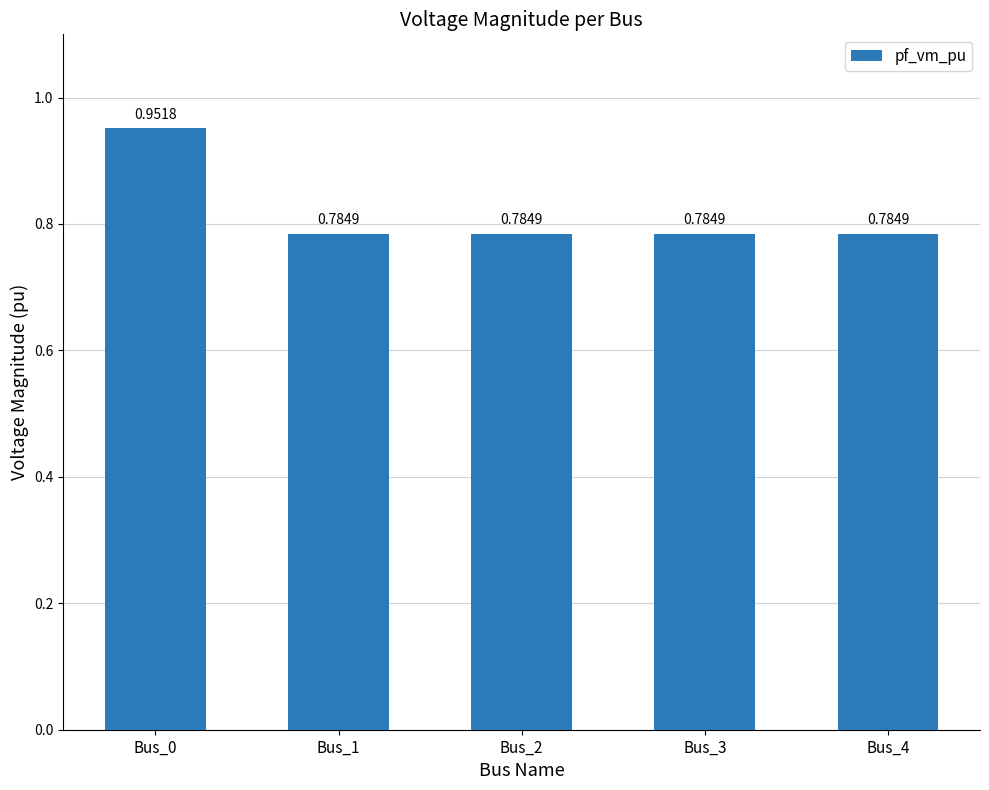

What is the sum of all values?

4.1